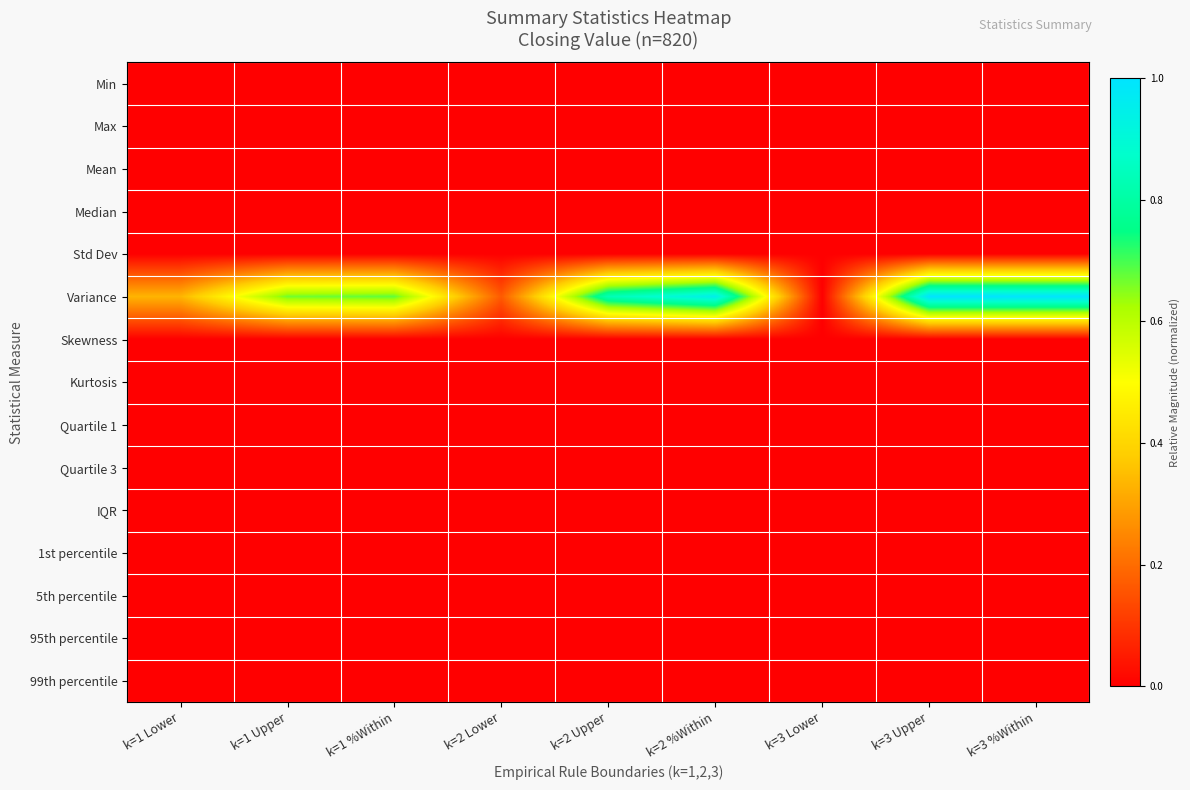

How many distinct data groups are displayed?

15